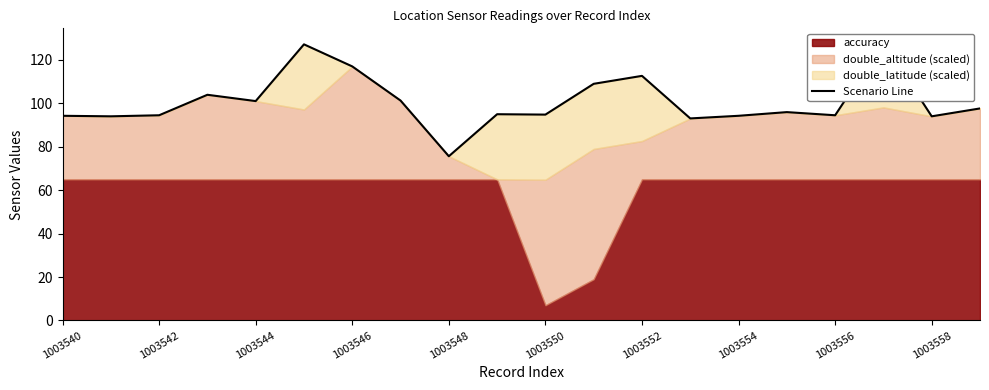

How many interior local valleys (lower than both neighbors) does the data have?

7